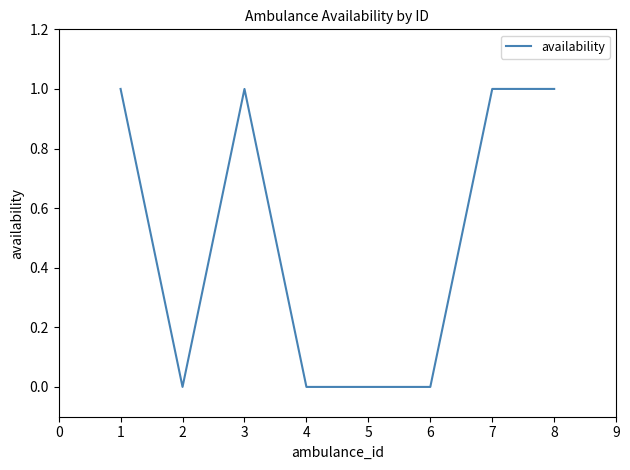

Where is the first local minimum?

2